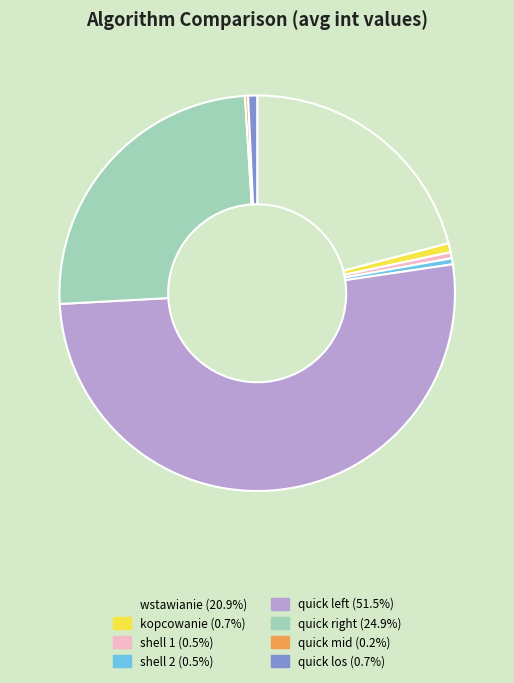

What is the ratio of the value at shell 1 to the value at quick los?

0.7